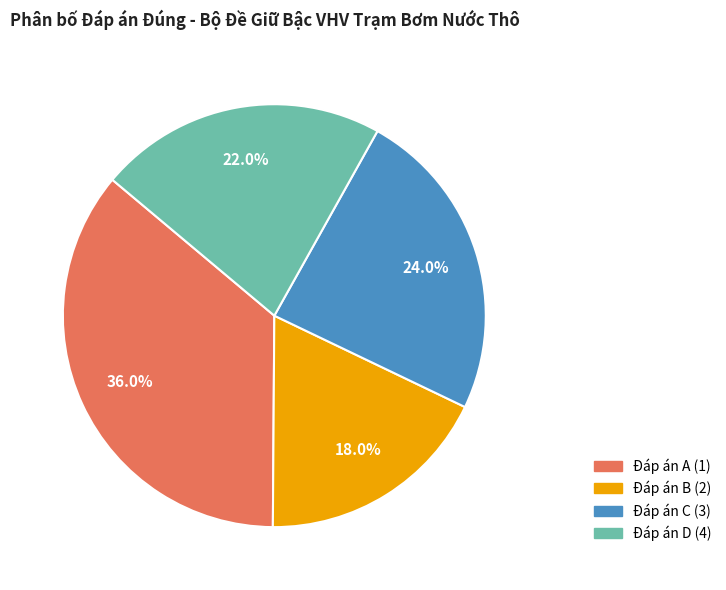

To the nearest percent, what is the combined percentage of Đáp án B (2) and Đáp án C (3)?

42%